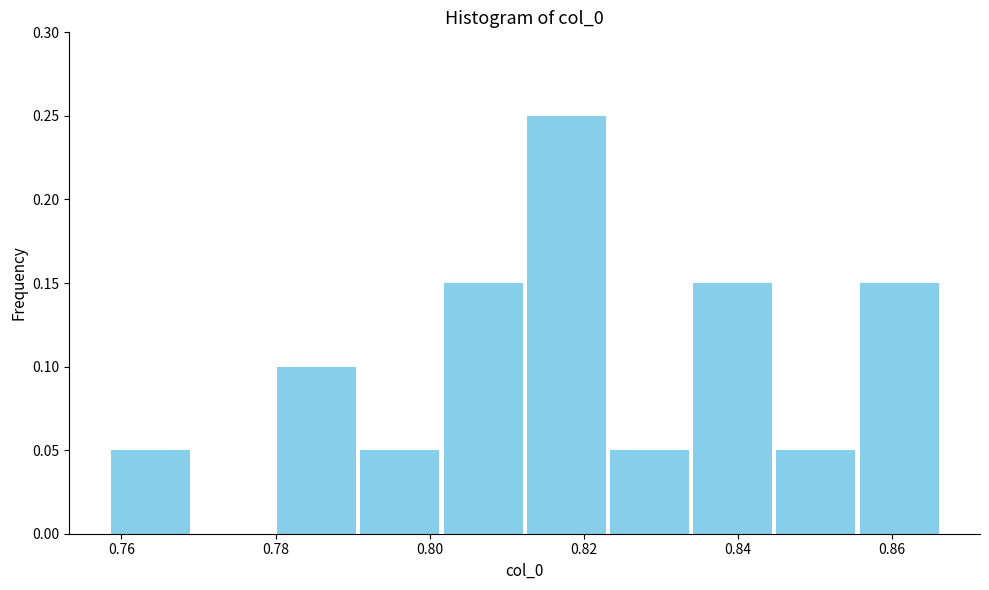

Reading left to right, transcribe this chart: for each bar, give the range it covers on the x-axis and its height. Neither the bar edges nor the heights are printed on the chart, so give them approximately, as read against the axes.

0.758 to 0.770: 0.05
0.770 to 0.780: 0
0.780 to 0.790: 0.10
0.790 to 0.802: 0.05
0.802 to 0.812: 0.15
0.812 to 0.824: 0.25
0.824 to 0.834: 0.05
0.834 to 0.844: 0.15
0.844 to 0.856: 0.05
0.856 to 0.866: 0.15